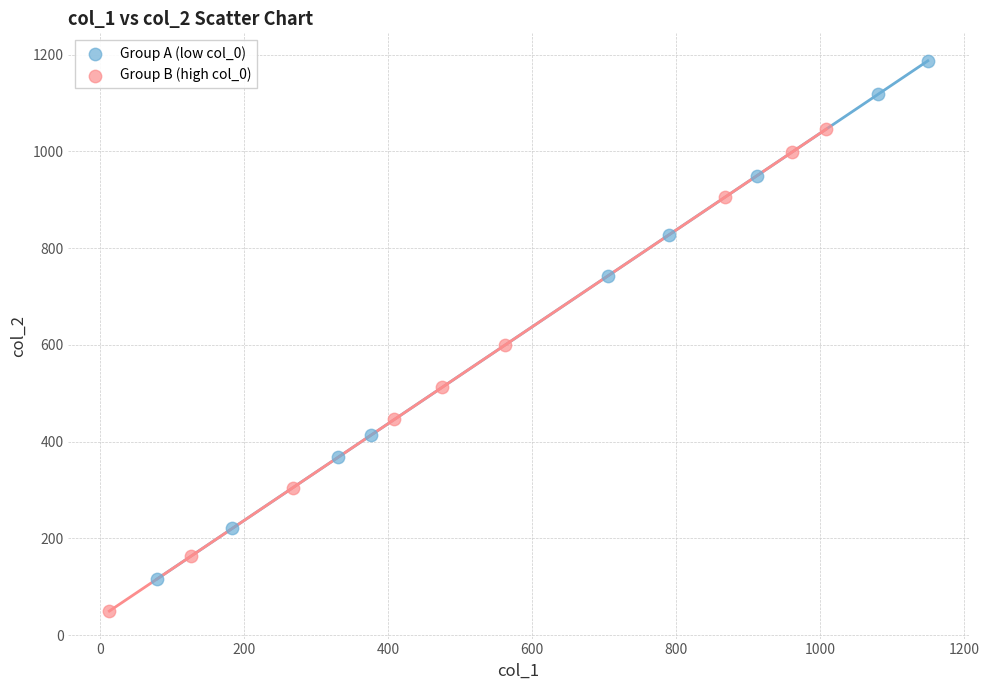

Which series contains the highest Y value?

Group A (low col_0)